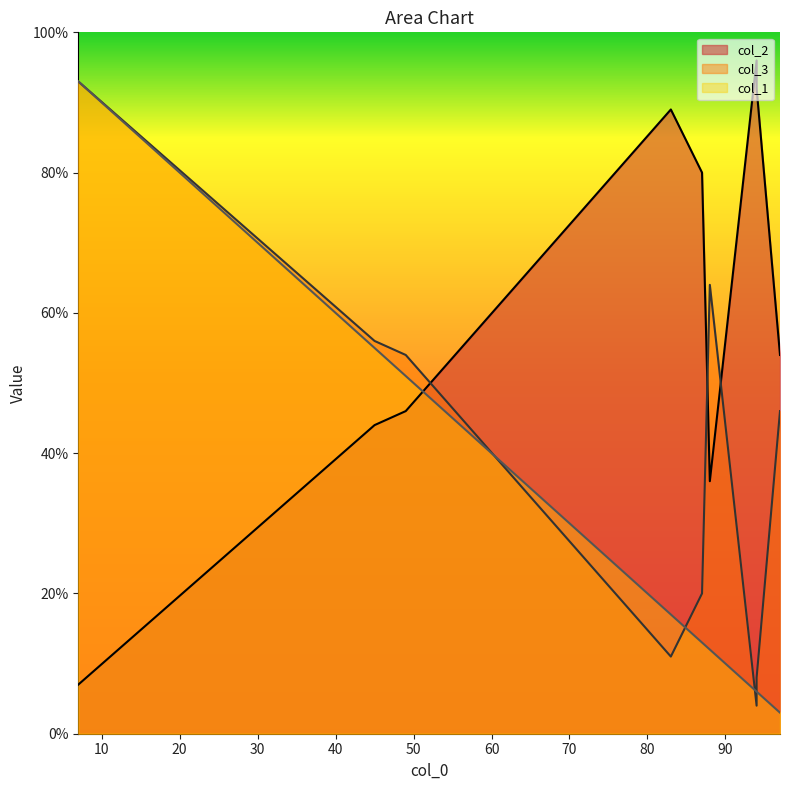

What is the lowest value of the col_3 series?

4